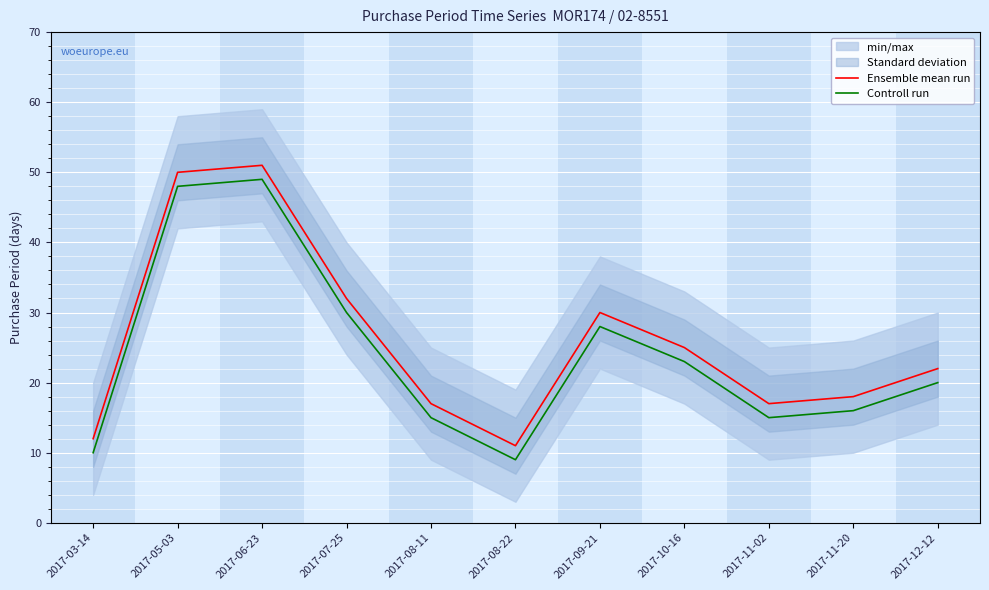

At which label does Ensemble mean run first exceed 22?

2017-05-03